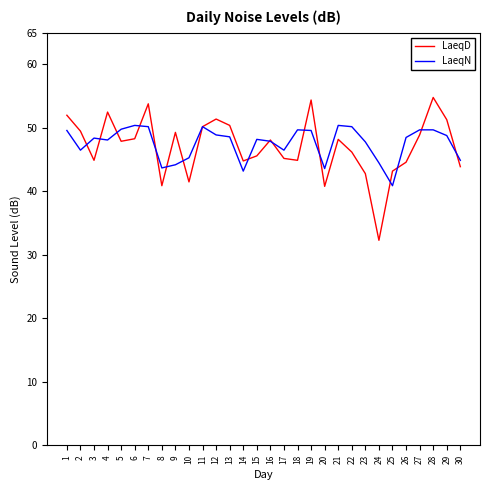

Between 14 and 27, which series saw the biggest shift?

LaeqN